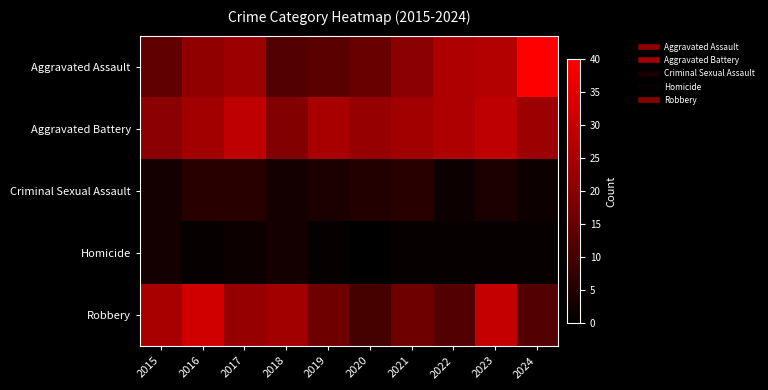

Reading left to right, what are all the values shown in this chart?

Aggravated Assault: 2015=14	2016=21	2017=23	2018=12	2019=13	2020=15	2021=20	2022=26	2023=27	2024=40
Aggravated Battery: 2015=20	2016=24	2017=29	2018=19	2019=25	2020=22	2021=24	2022=26	2023=29	2024=23
Criminal Sexual Assault: 2015=3	2016=6	2017=6	2018=3	2019=4	2020=5	2021=6	2022=2	2023=4	2024=2
Homicide: 2015=3	2016=1	2017=2	2018=3	2019=1	2020=0	2021=1	2022=1	2023=1	2024=1
Robbery: 2015=25	2016=32	2017=22	2018=24	2019=16	2020=10	2021=16	2022=12	2023=30	2024=12